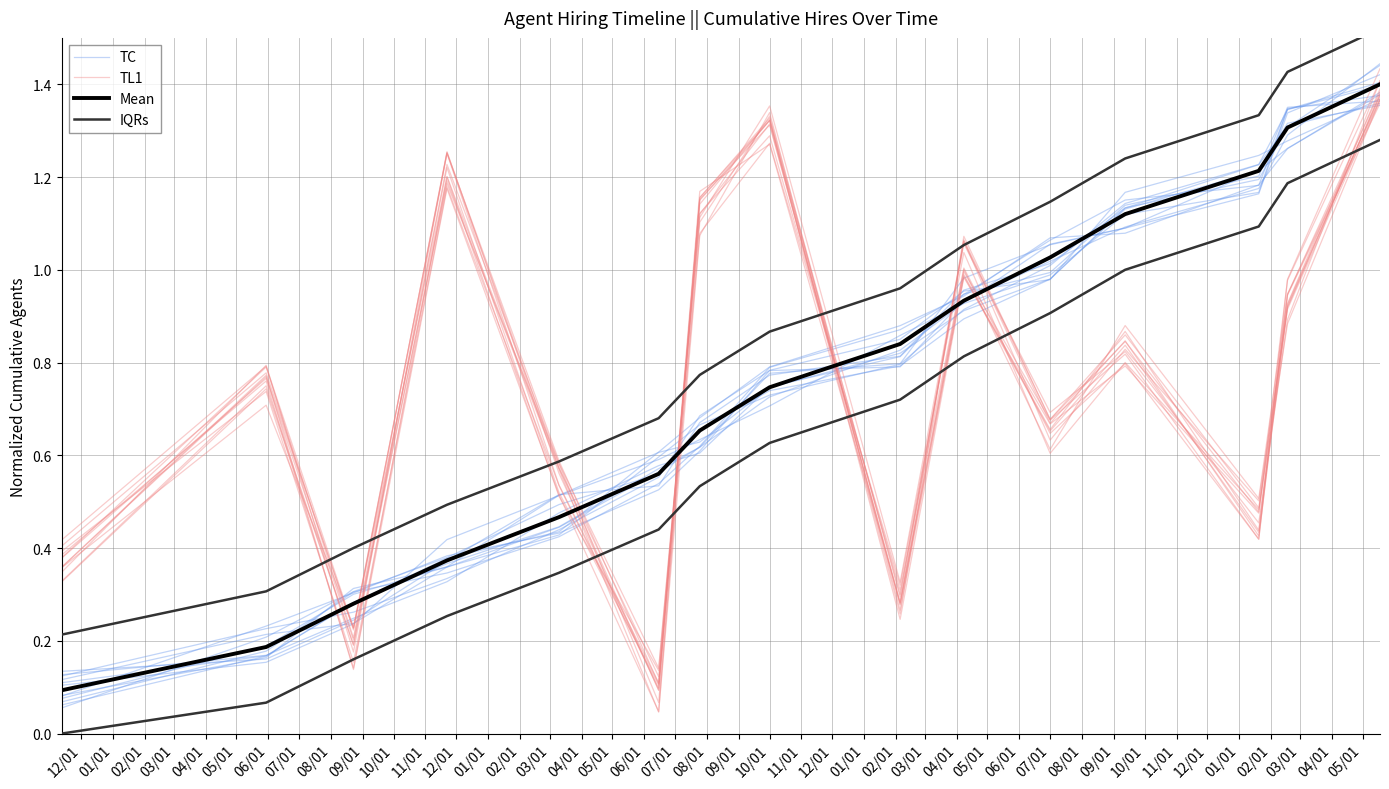

What is the total value across all series at 02/01?

1.2